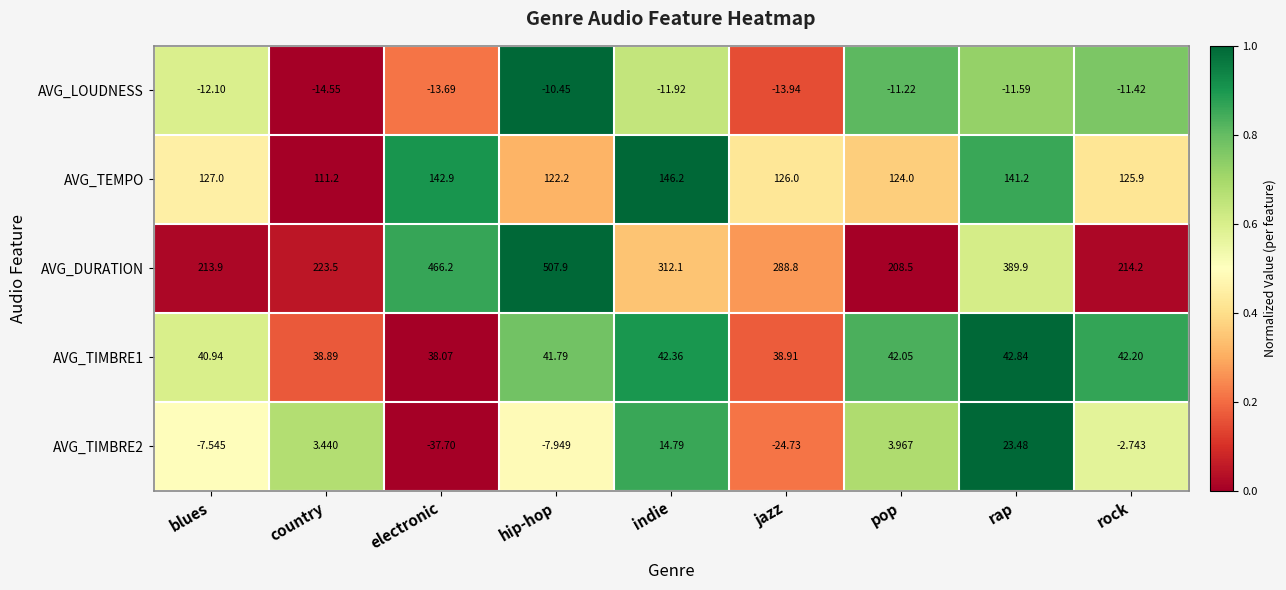

Which series has the largest total across all categories?

AVG_DURATION